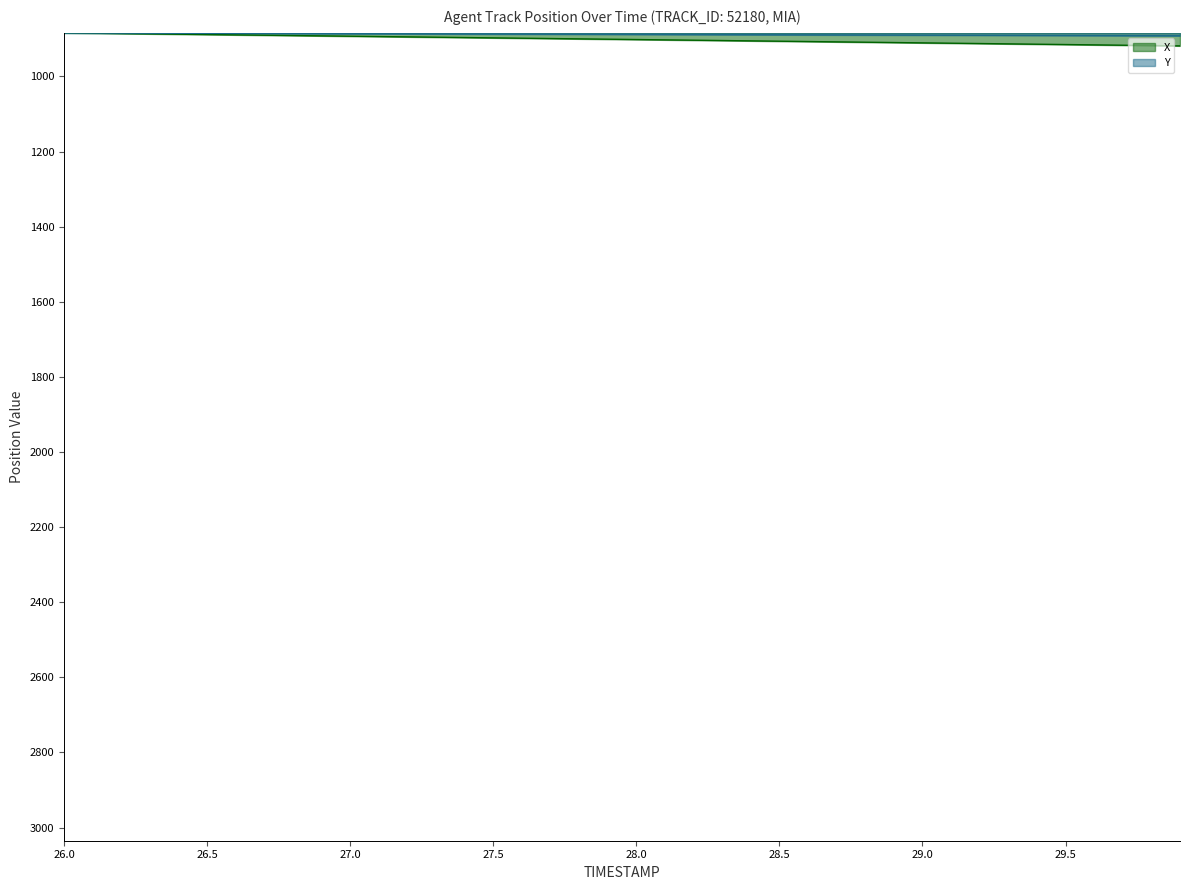

What are all the series names shown in the legend?

X, Y